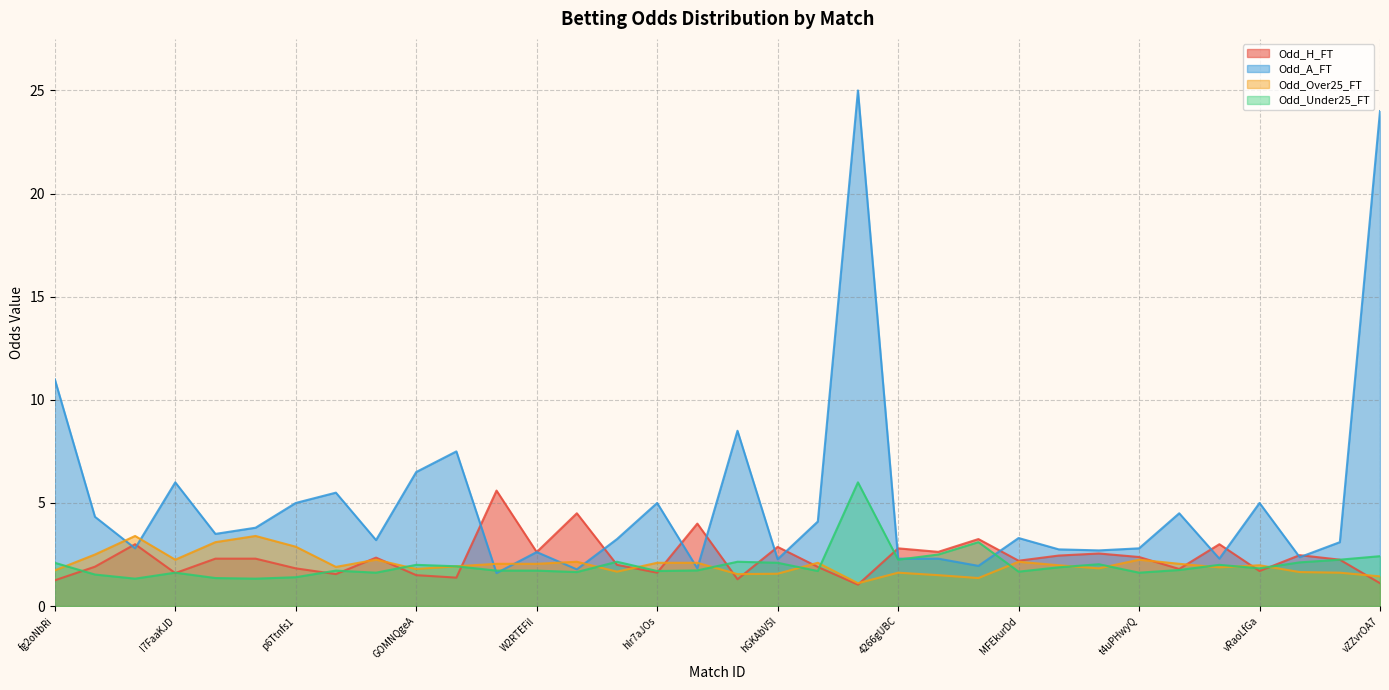

What is the highest value of the Odd_Under25_FT series?

6.0